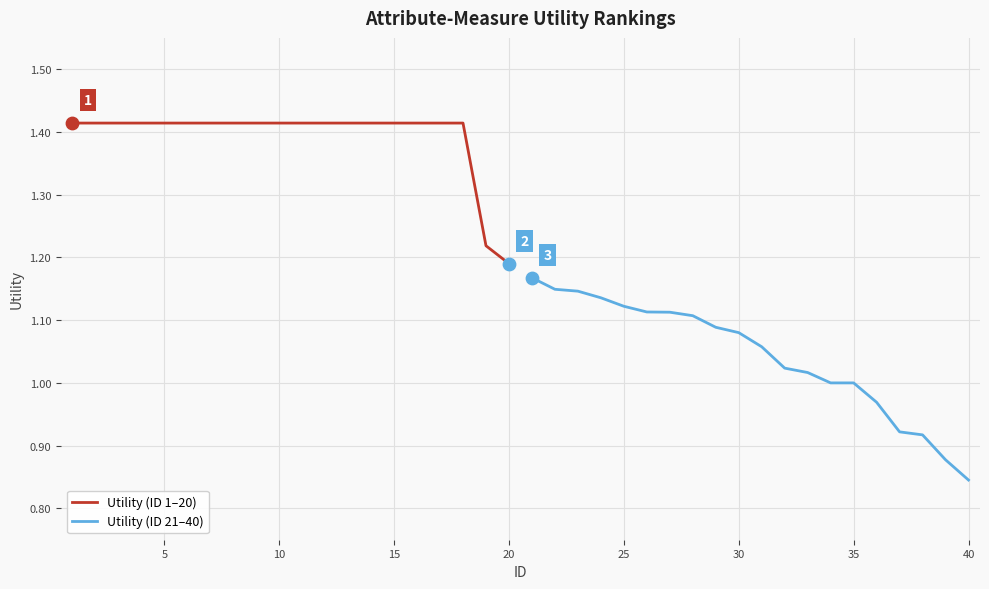

Which series contains the highest Y value?

Utility (ID 1–20)